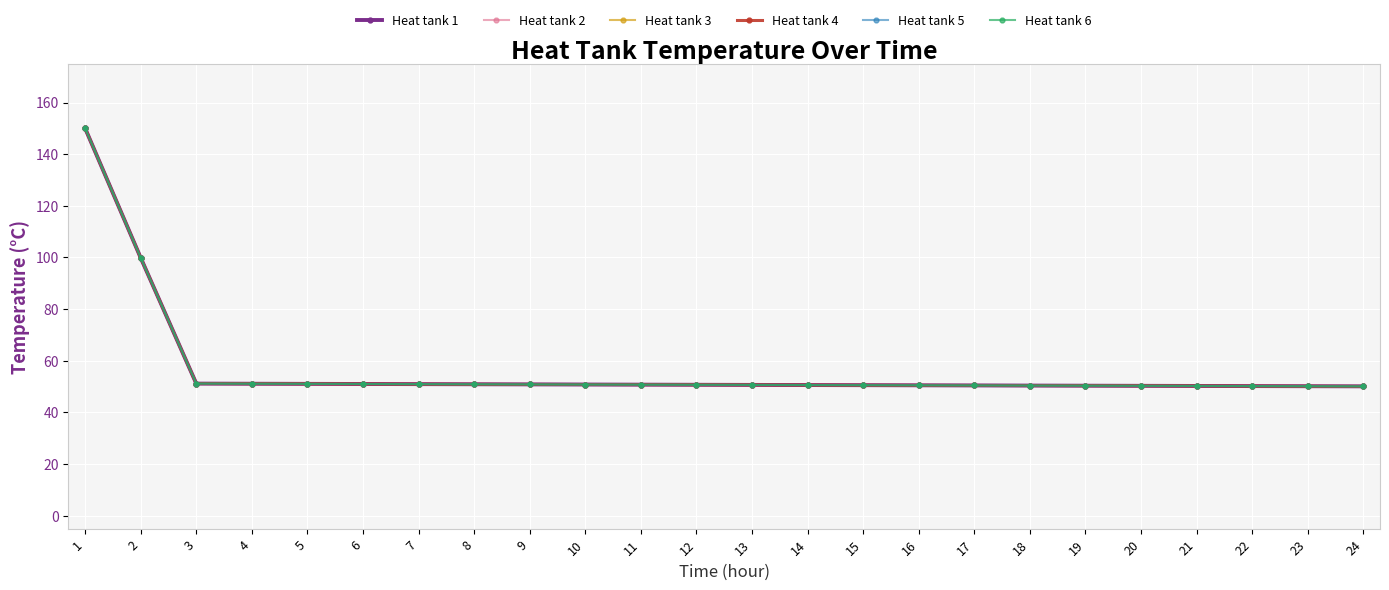

True or false: Heat tank 1 and Heat tank 5 cross at least once.

False